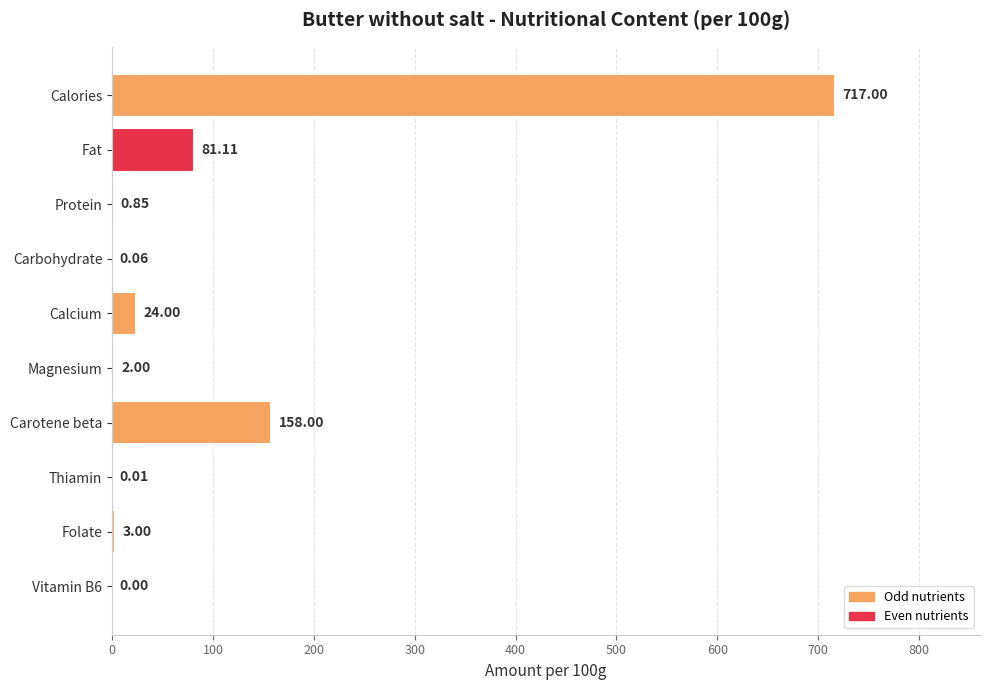

Count the number of data series in this chart.

1